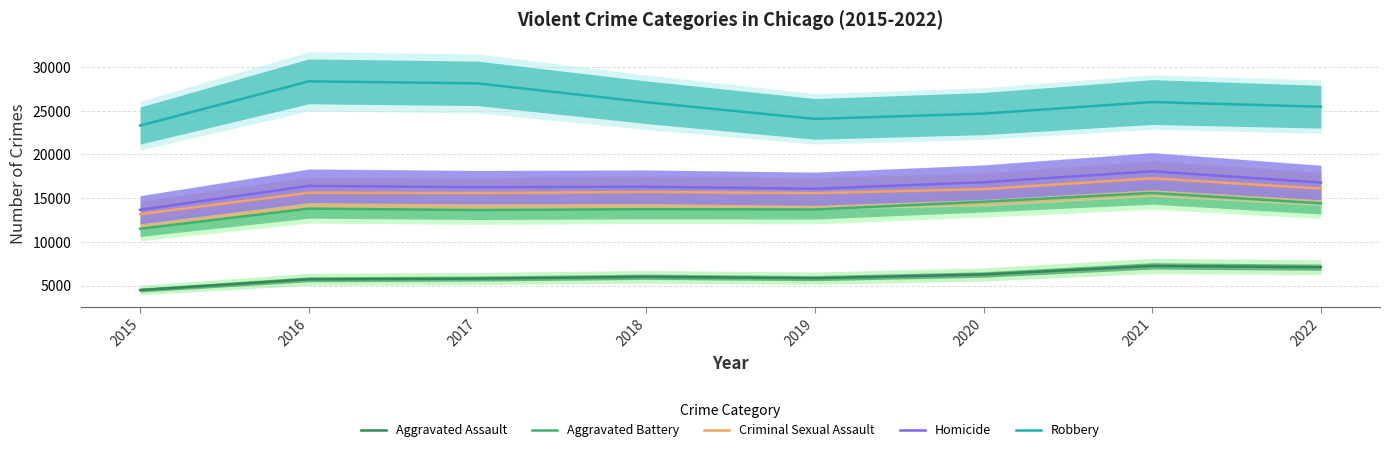

True or false: Robbery and Aggravated Assault intersect in this chart.

False